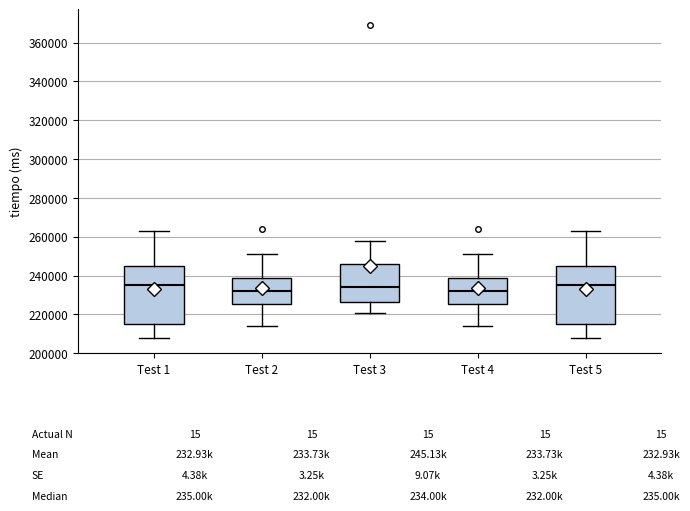

Reading left to right, transcribe this box plot: for each box, give where its median line is, the range the box spans, and where its two whiskers end, as read against the y-axis. The values are not printed on the chart, so give them approximately, as read against the axis.

Test 1: median 236000, box 216000 to 246000, whiskers 208000 to 264000
Test 2: median 232000, box 226000 to 240000, whiskers 214000 to 252000
Test 3: median 234000, box 226000 to 246000, whiskers 222000 to 258000
Test 4: median 232000, box 226000 to 240000, whiskers 214000 to 252000
Test 5: median 236000, box 216000 to 246000, whiskers 208000 to 264000